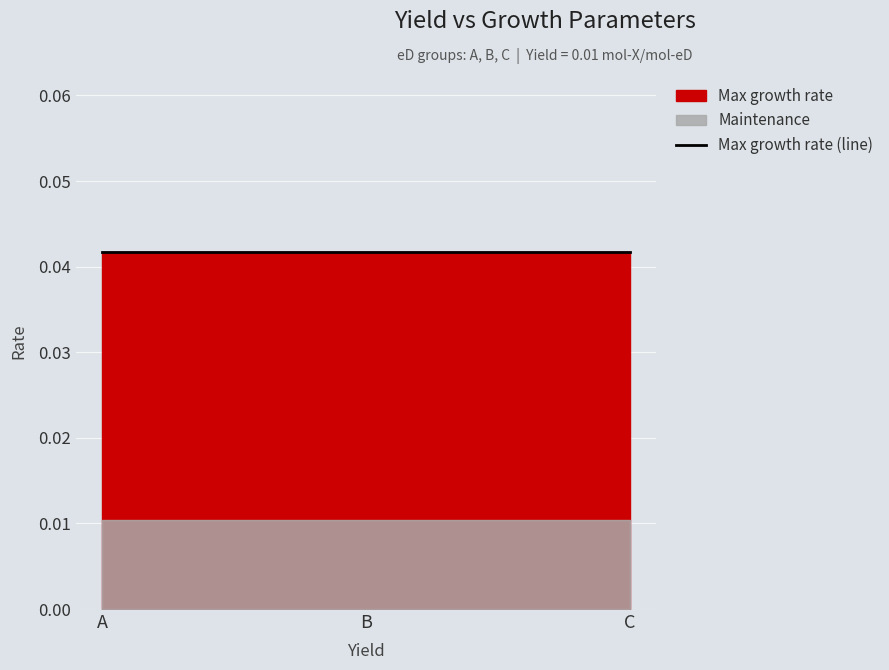

How many data points does each series have?

3